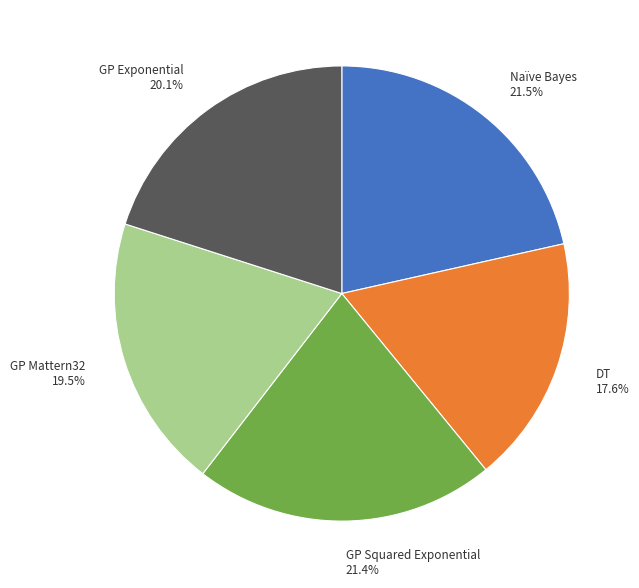

Combined, do Naïve Bayes and GP Mattern32 account for over 50%?

No